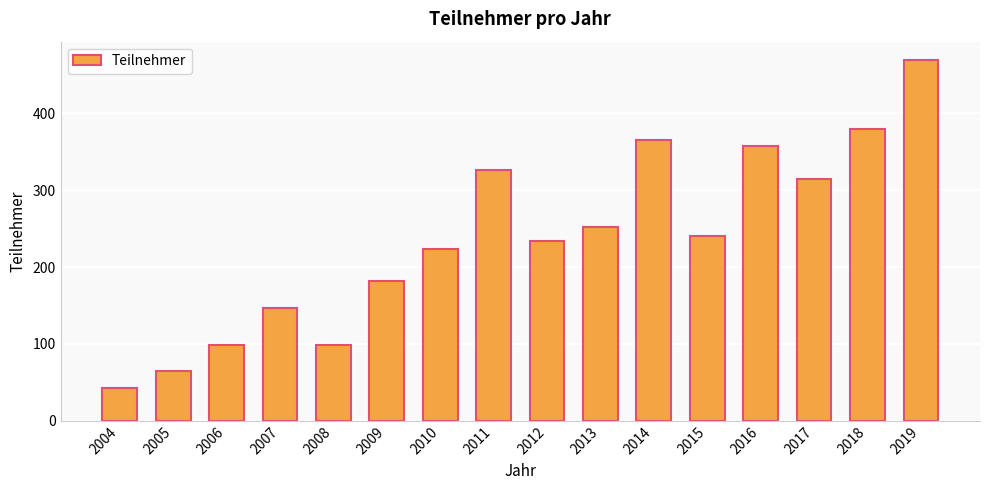

What is the change in value from 2016 to 2017?

-43